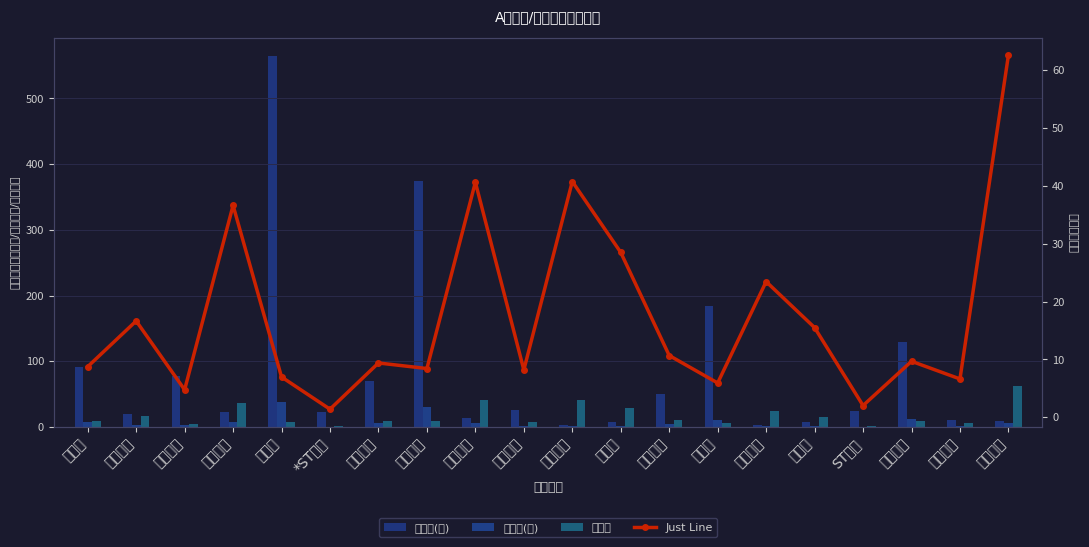

What is the approximate value of 最高价 at 三只松鼠?

36.6